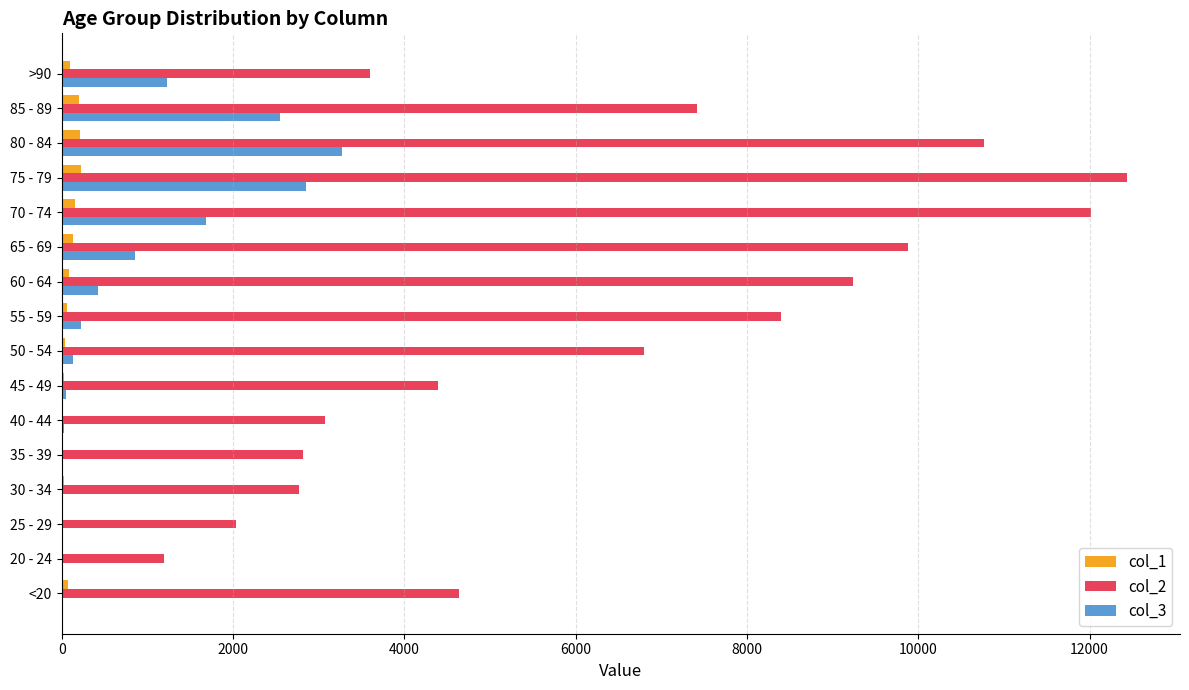

The value of col_2 at 35 - 39 is 2814. True or false?

True